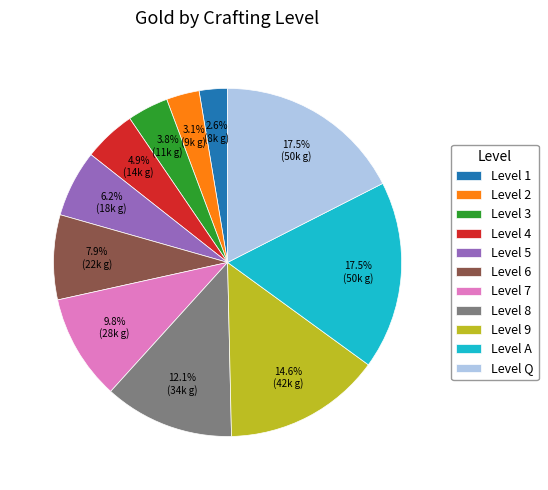

Is there any slice that represents more than half of the pie?

No